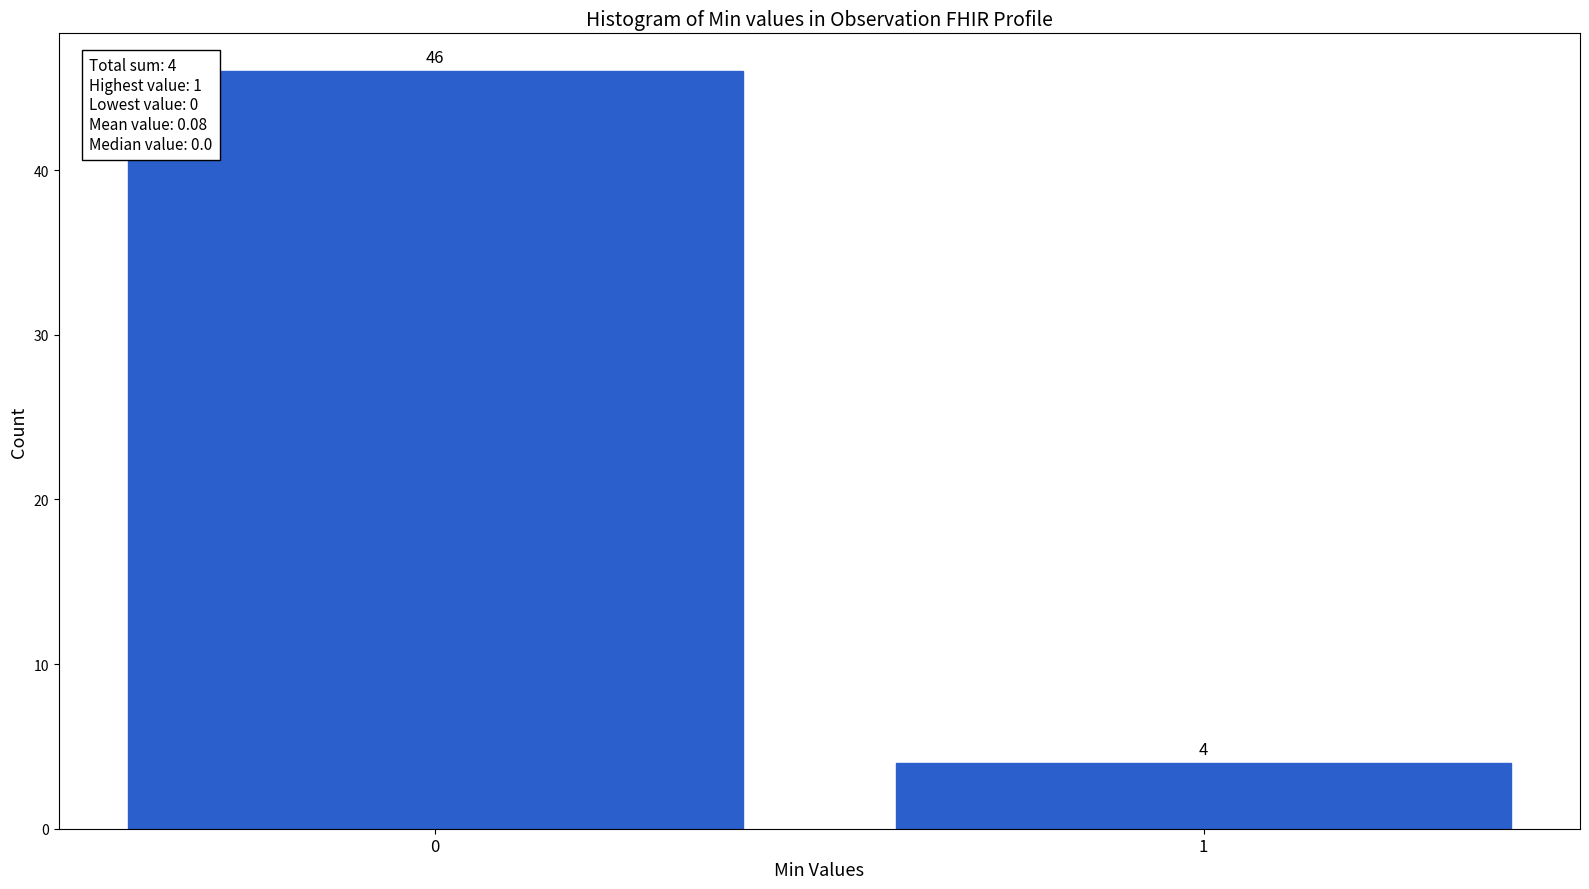

Reading left to right, list all the values displayed in this chart.

0=46	1=4